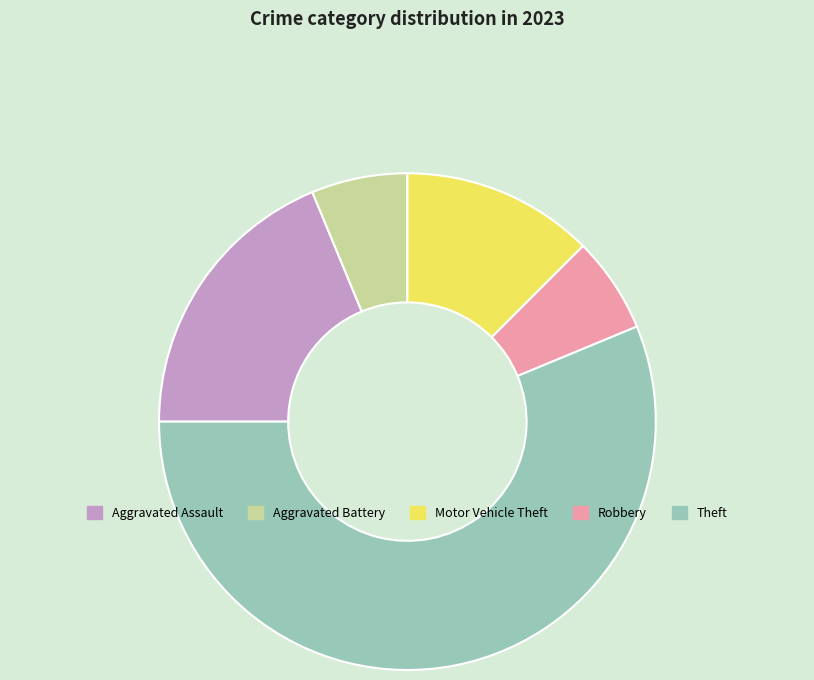

Does Aggravated Battery represent more than half of the total?

No